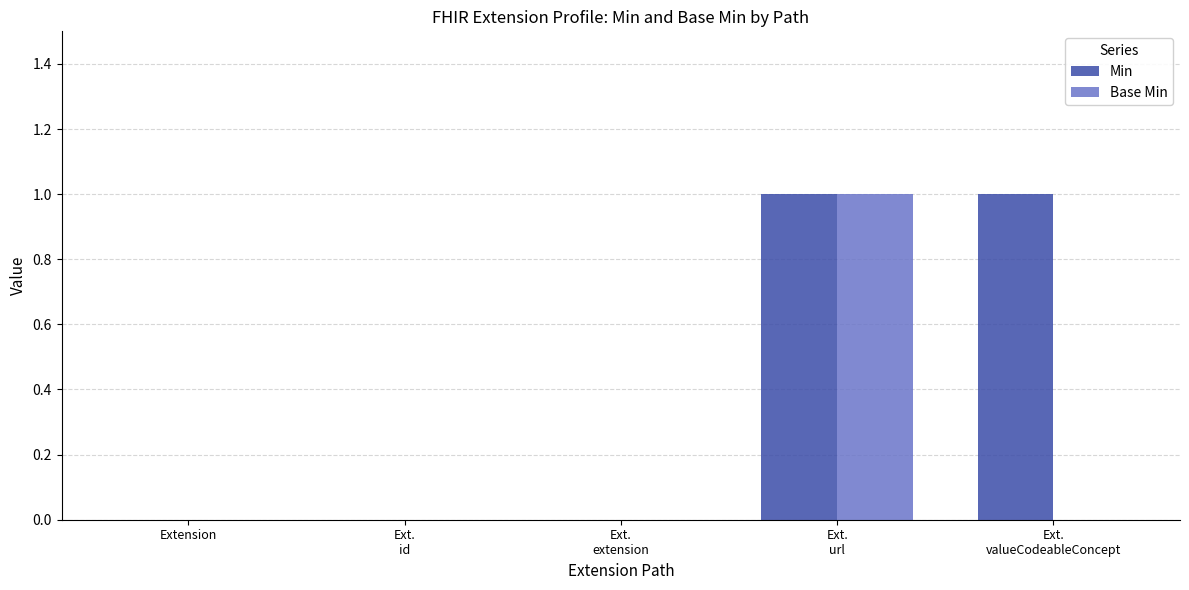

Between Ext.
extension and Ext.
valueCodeableConcept, which series saw the biggest shift?

Min